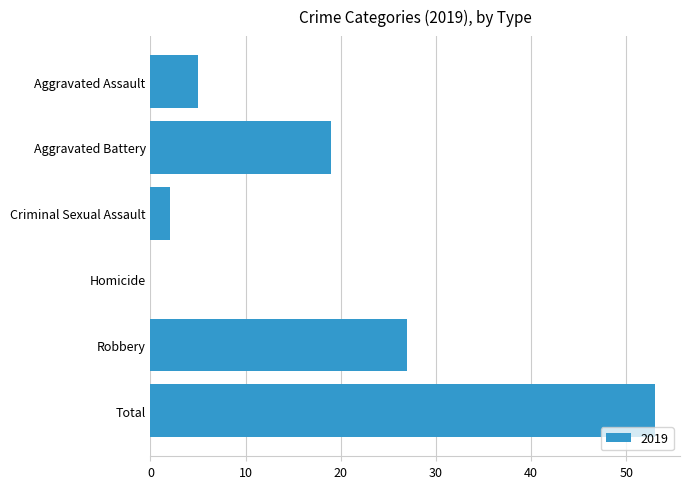

True or false: the data shows 5 at Aggravated Assault.

True